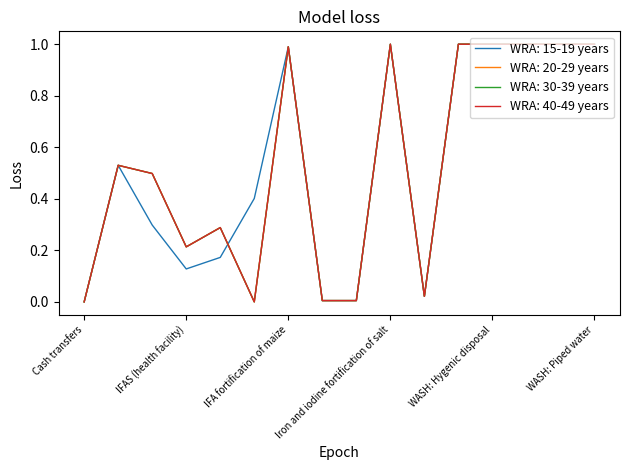

What is the label of the 12th point from the left?

WASH: Handwashing